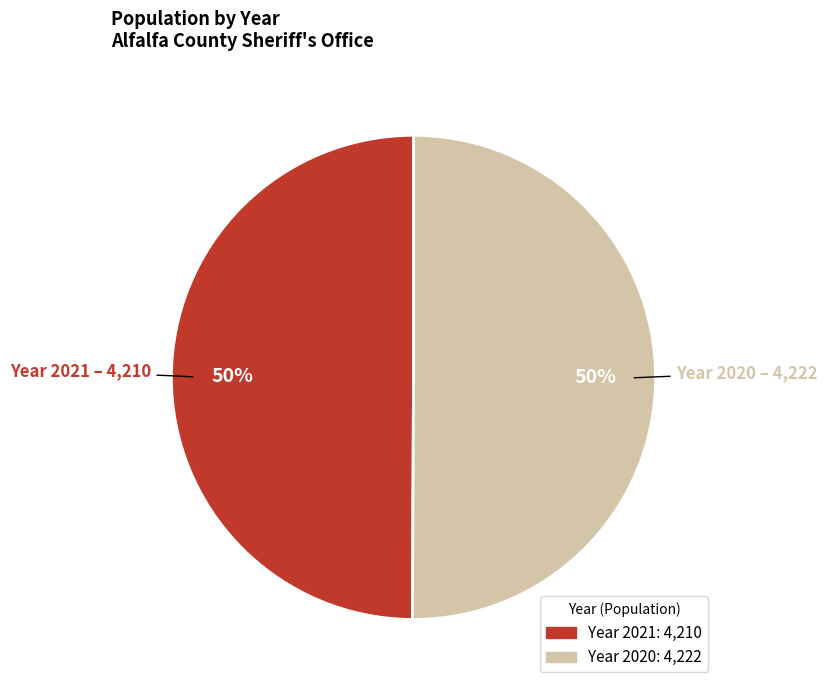

To the nearest percent, what is the average slice percentage?

50%